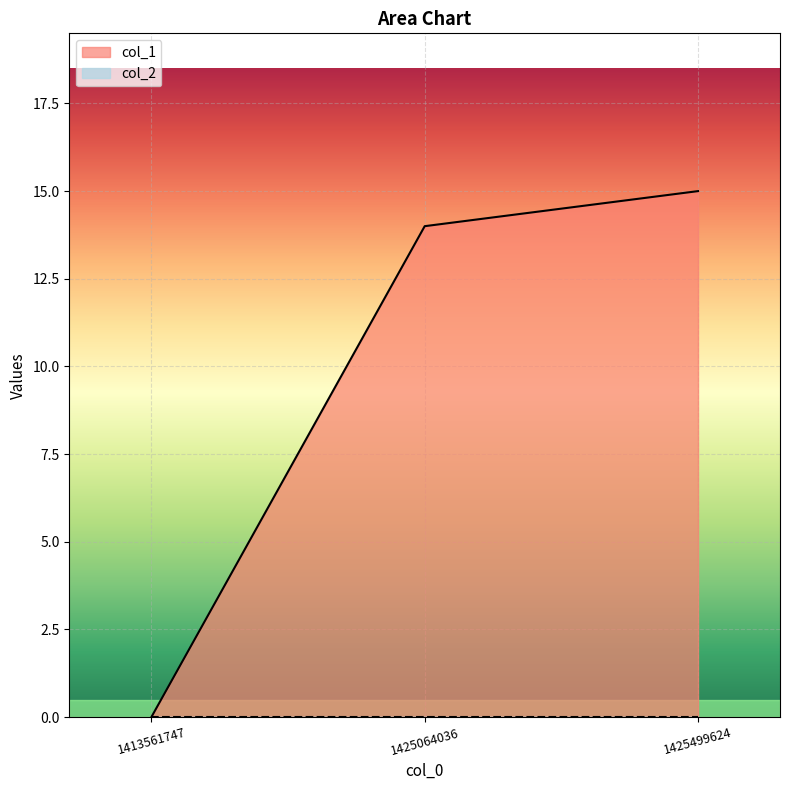

List the labels in order of value, largest first.

1425499624, 1425064036, 1413561747